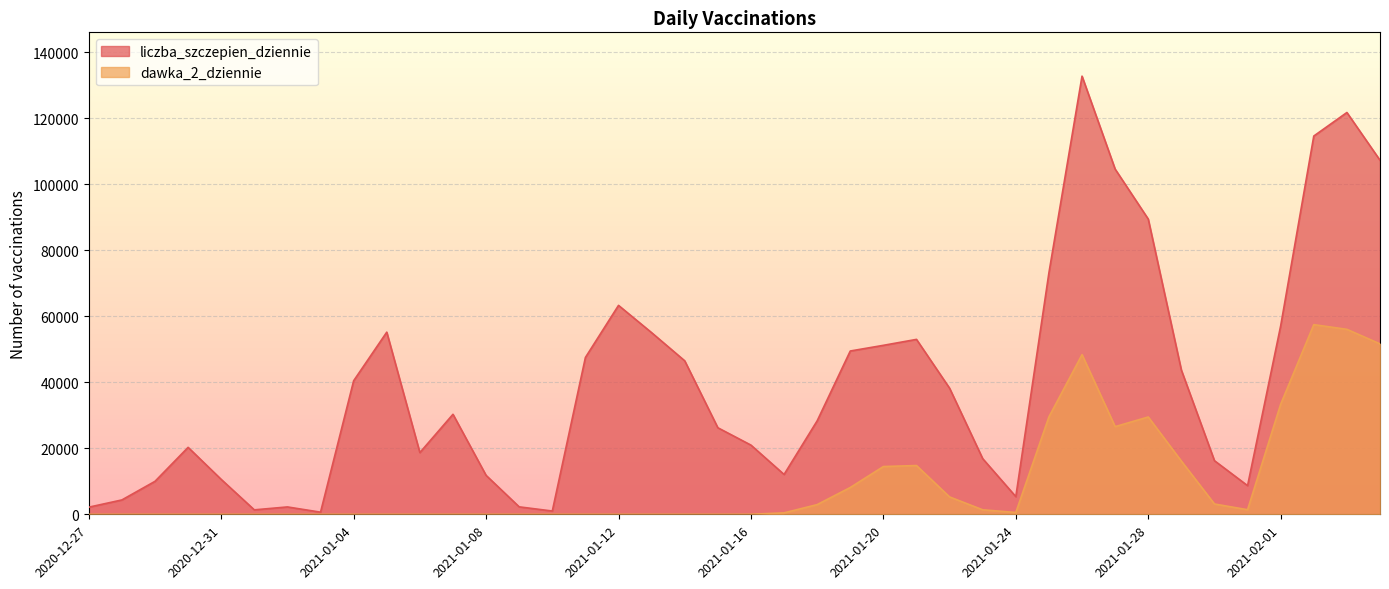

Reading left to right, transcribe all the data shown in this chart.

liczba_szczepien_dziennie: 2020-12-27=2156	2020-12-28=4352	2020-12-29=9988	2020-12-30=20279	2020-12-31=10574	2021-01-01=1349	2021-01-02=2231	2021-01-03=643	2021-01-04=40457	2021-01-05=55179	2021-01-06=18697	2021-01-07=30300	2021-01-08=11799	2021-01-09=2257	2021-01-10=991	2021-01-11=47511	2021-01-12=63293	2021-01-13=55029	2021-01-14=46496	2021-01-15=26225	2021-01-16=20962	2021-01-17=12069	2021-01-18=28316	2021-01-19=49471	2021-01-20=51190	2021-01-21=52991	2021-01-22=38194	2021-01-23=16858	2021-01-24=5357	2021-01-25=73166	2021-01-26=132739	2021-01-27=104579	2021-01-28=89438	2021-01-29=43700	2021-01-30=16241	2021-01-31=8682	2021-02-01=57098	2021-02-02=114598	2021-02-03=121729	2021-02-04=107262
dawka_2_dziennie: 2020-12-27=0	2020-12-28=0	2020-12-29=0	2020-12-30=0	2020-12-31=0	2021-01-01=2	2021-01-02=0	2021-01-03=0	2021-01-04=1	2021-01-05=1	2021-01-06=0	2021-01-07=0	2021-01-08=1	2021-01-09=0	2021-01-10=2	2021-01-11=3	2021-01-12=0	2021-01-13=1	2021-01-14=2	2021-01-15=1	2021-01-16=17	2021-01-17=434	2021-01-18=2939	2021-01-19=8120	2021-01-20=14468	2021-01-21=14776	2021-01-22=5262	2021-01-23=1362	2021-01-24=557	2021-01-25=29519	2021-01-26=48368	2021-01-27=26562	2021-01-28=29485	2021-01-29=16125	2021-01-30=3121	2021-01-31=1391	2021-02-01=33360	2021-02-02=57460	2021-02-03=56037	2021-02-04=51634